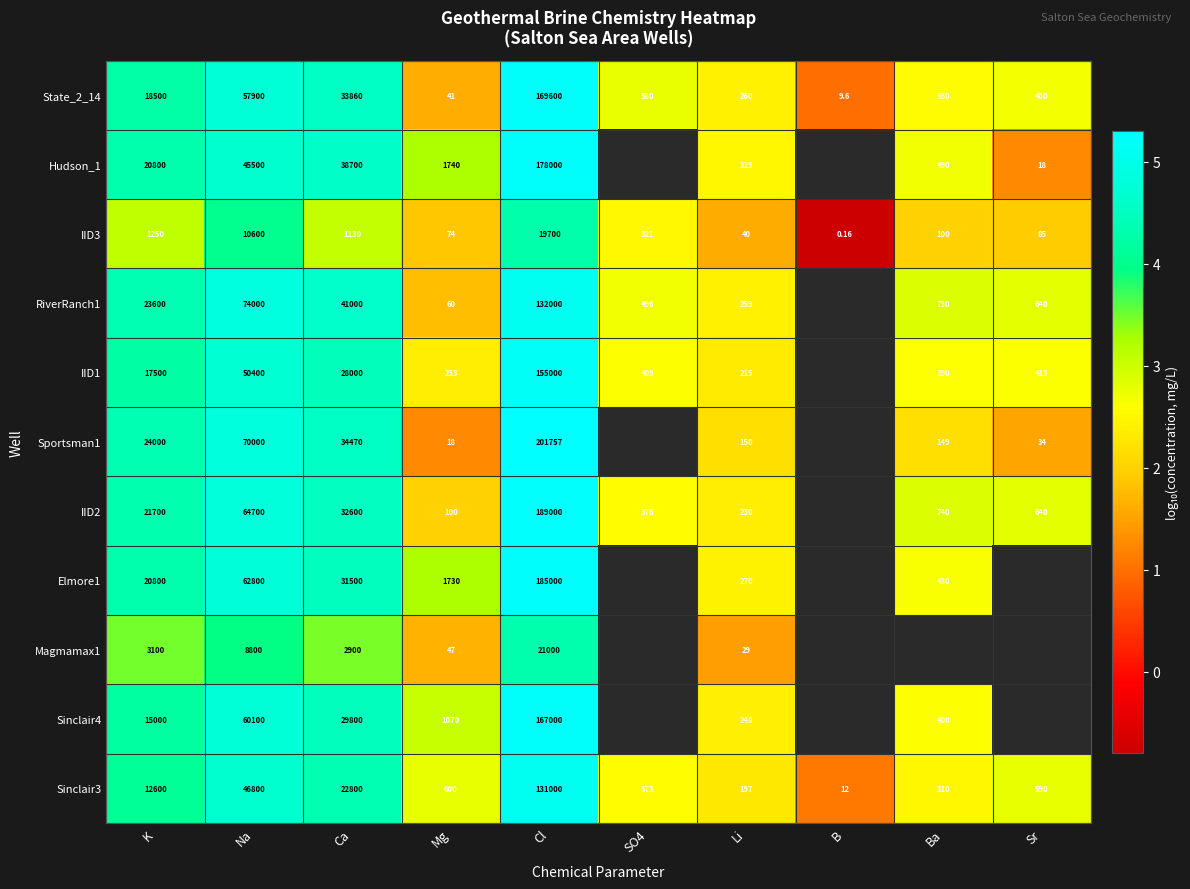

Where is IID3 nearest to the value 9850?

Na